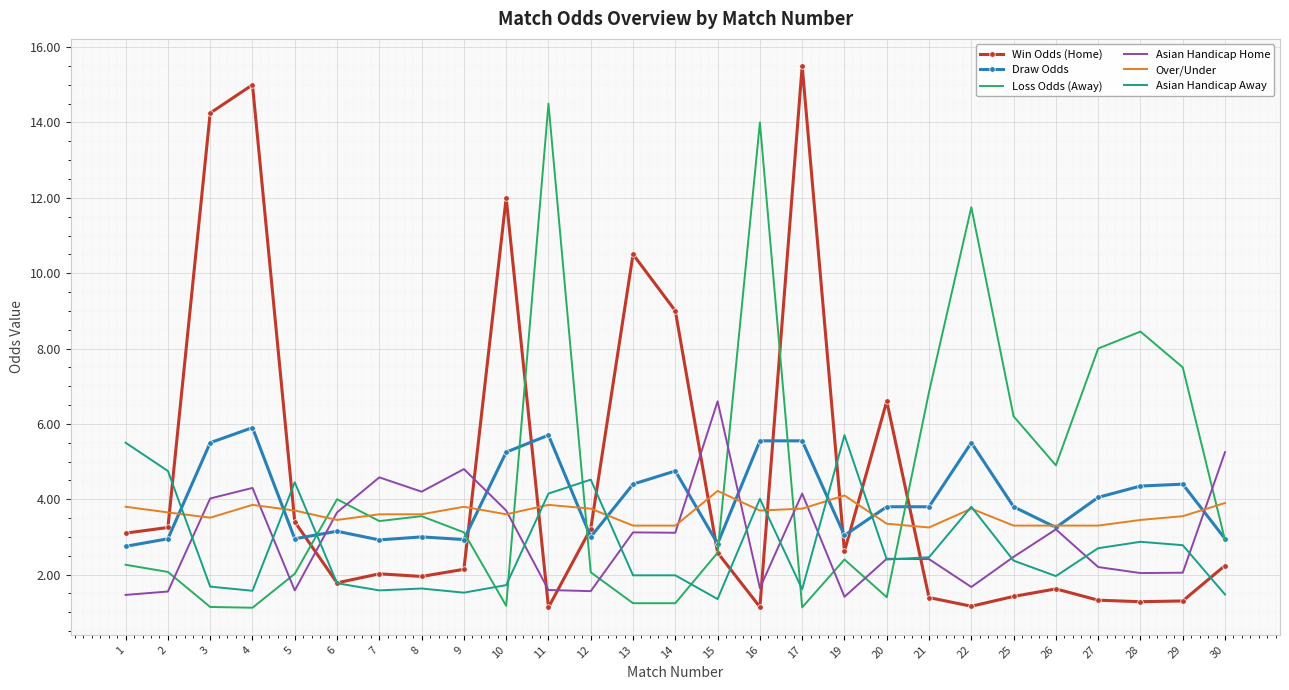

At which category does Win Odds (Home) reach its first local valley?

6